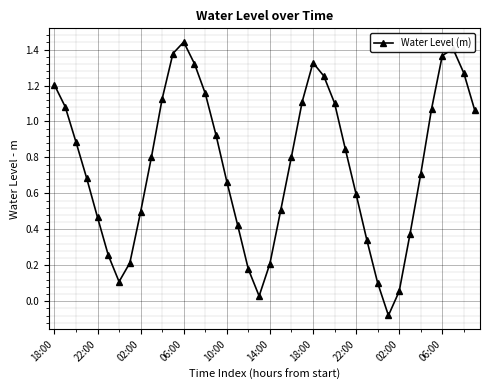

What is the value of the 29th point from the left?

0.6